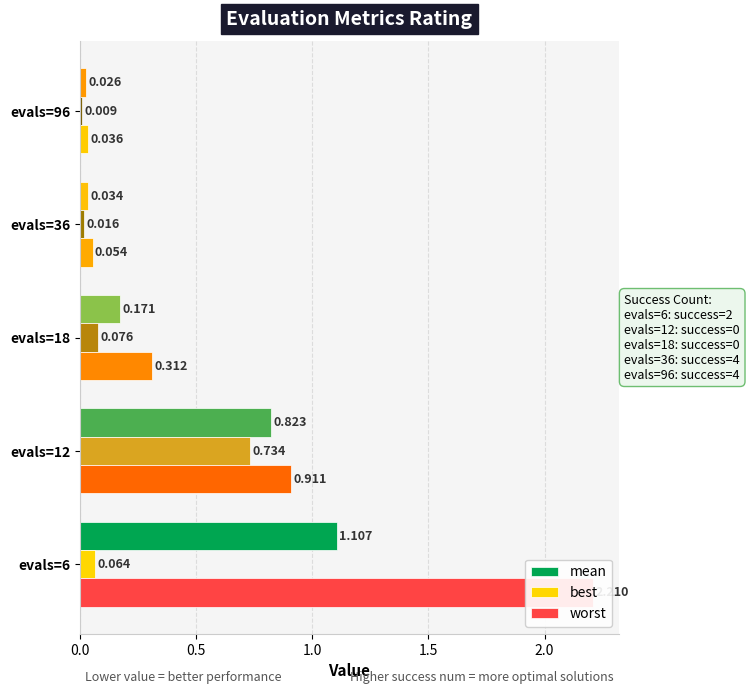

Reading left to right, transcribe all the data shown in this chart.

mean: 1.1	0.8	0.2	0.0	0.0
best: 0.1	0.7	0.1	0.0	0.0
worst: 2.2	0.9	0.3	0.1	0.0